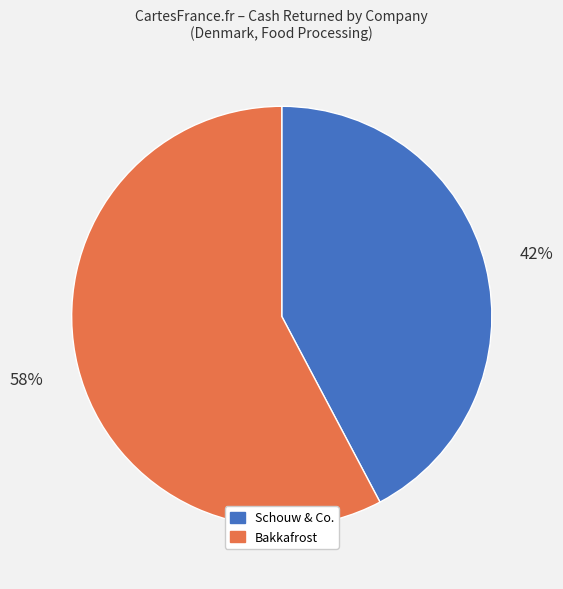

Is there a majority slice in this chart?

Yes